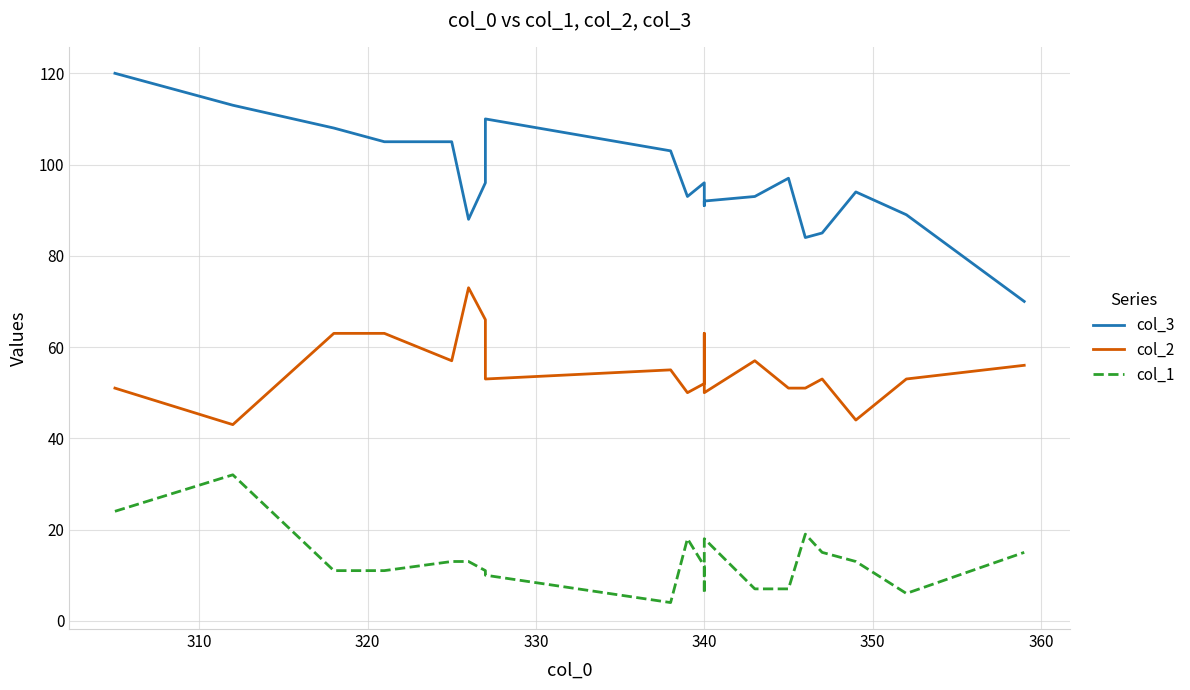

What are all the series names shown in the legend?

col_3, col_2, col_1